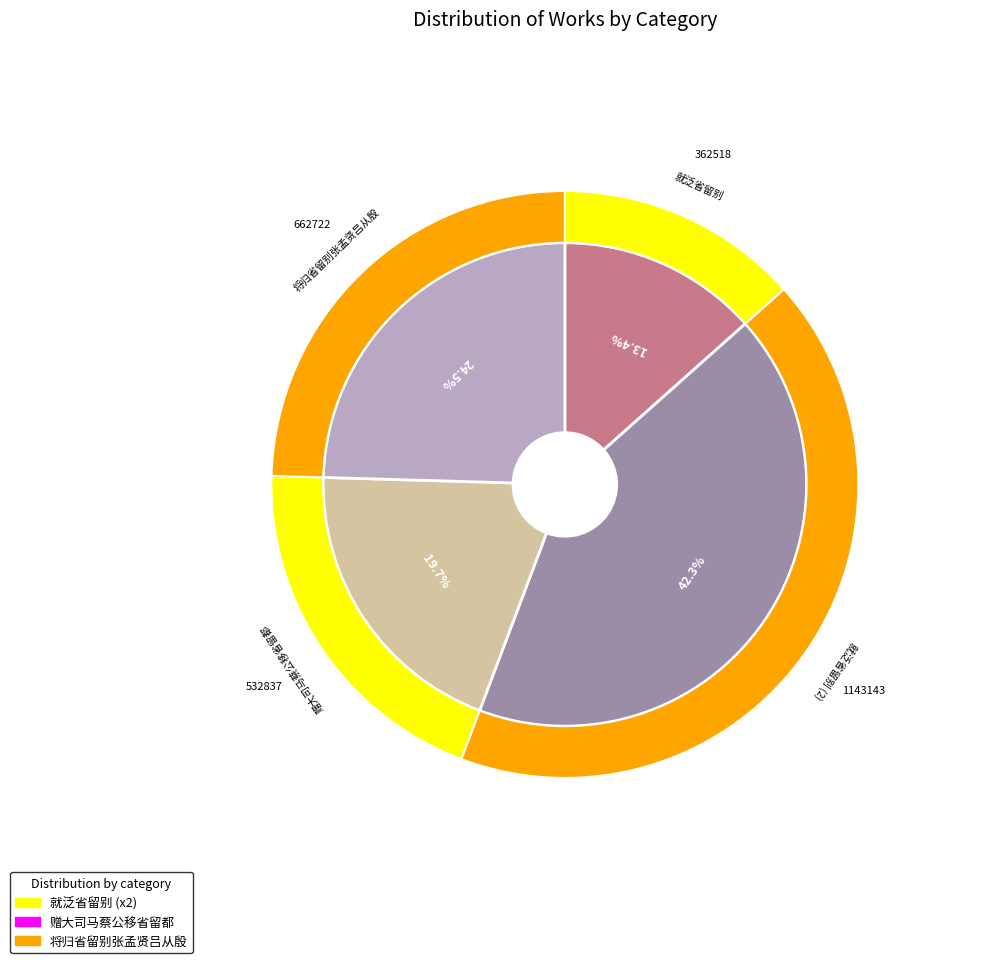

Is it true that 将归省留别张孟贤吕从殷 is 10% of the pie?

False